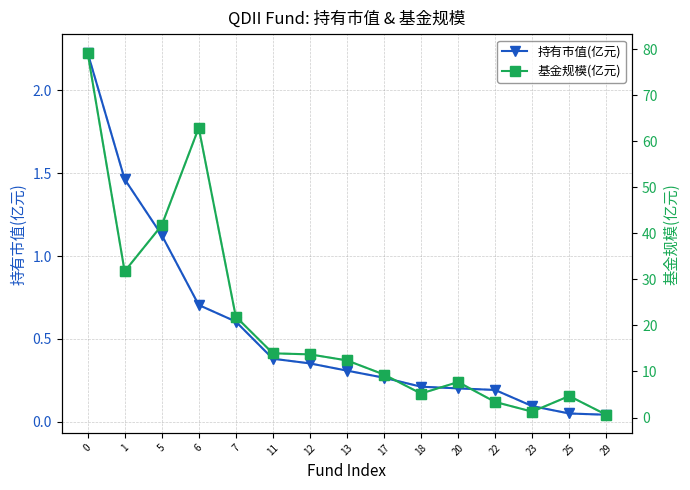

True or false: 基金规模(亿元) and 持有市值(亿元) intersect in this chart.

False